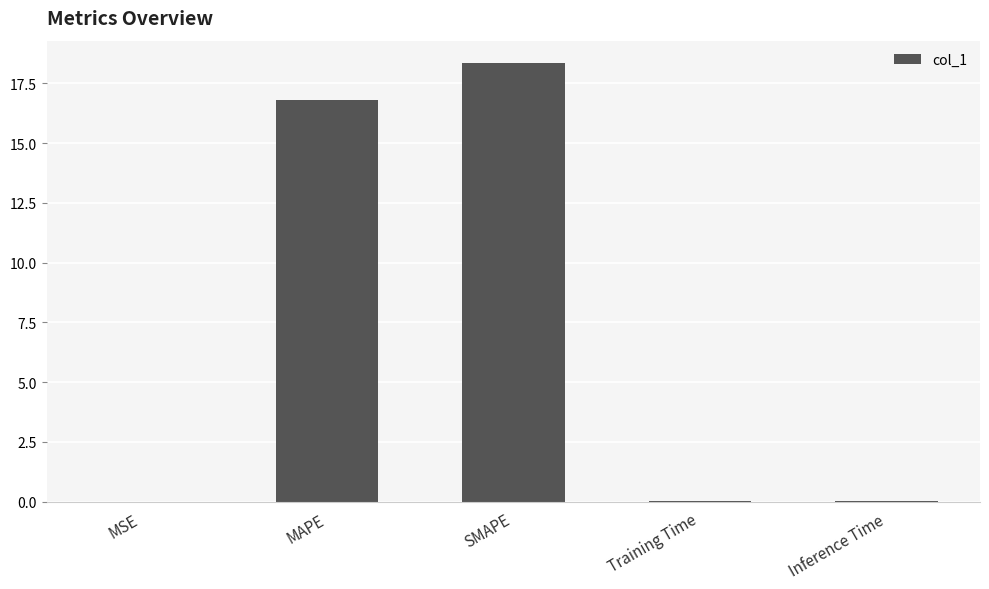

Does the chart contain stacked bars?

No